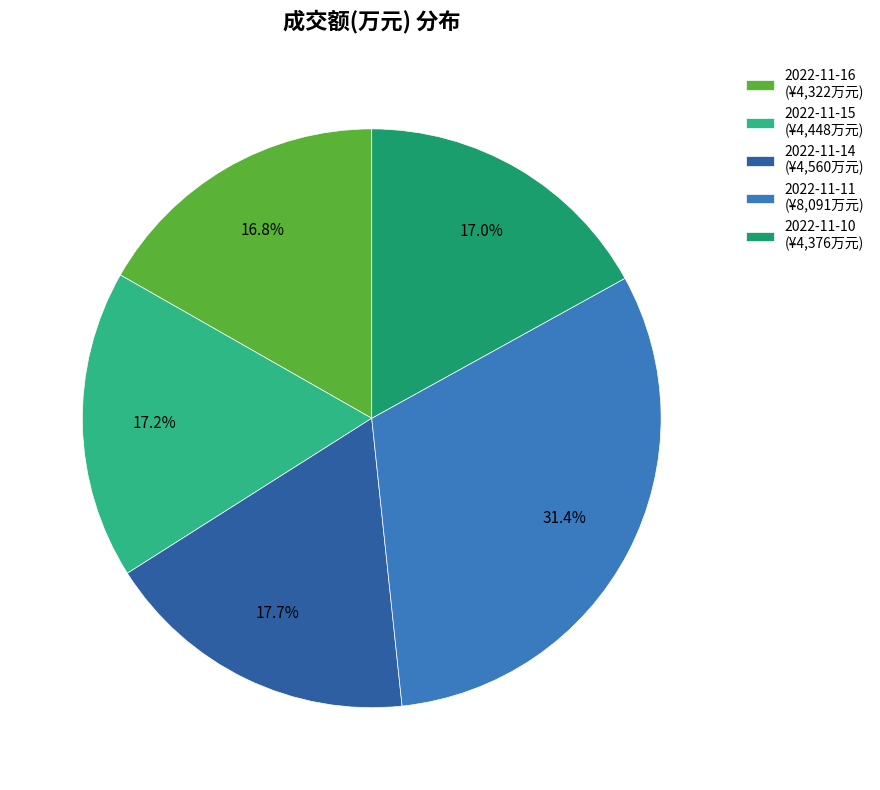

Count the number of slices in the pie.

5